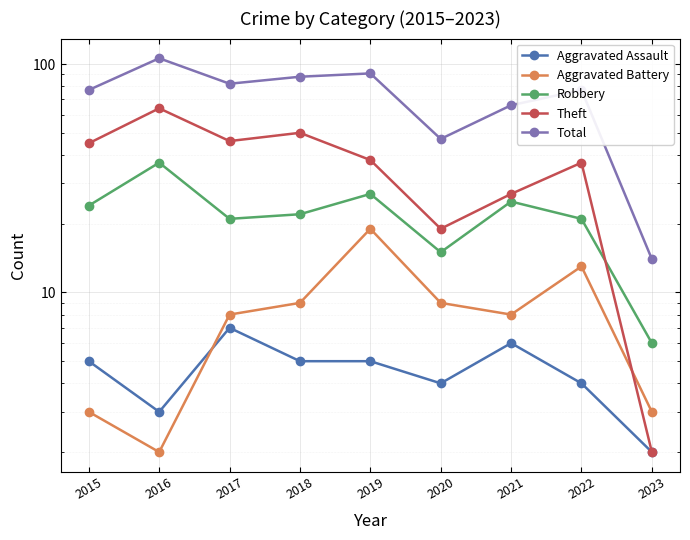

True or false: Aggravated Assault and Theft intersect in this chart.

False